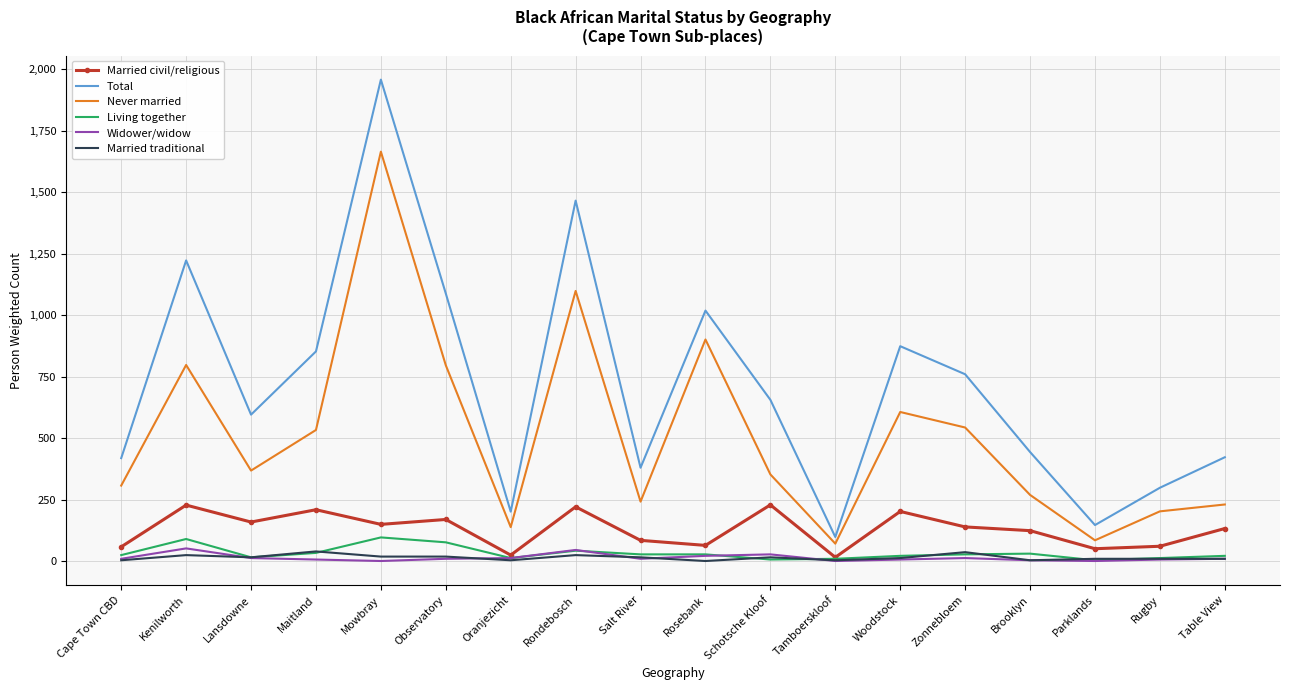

Where does the Married civil/religious series first go above 138?

Kenilworth